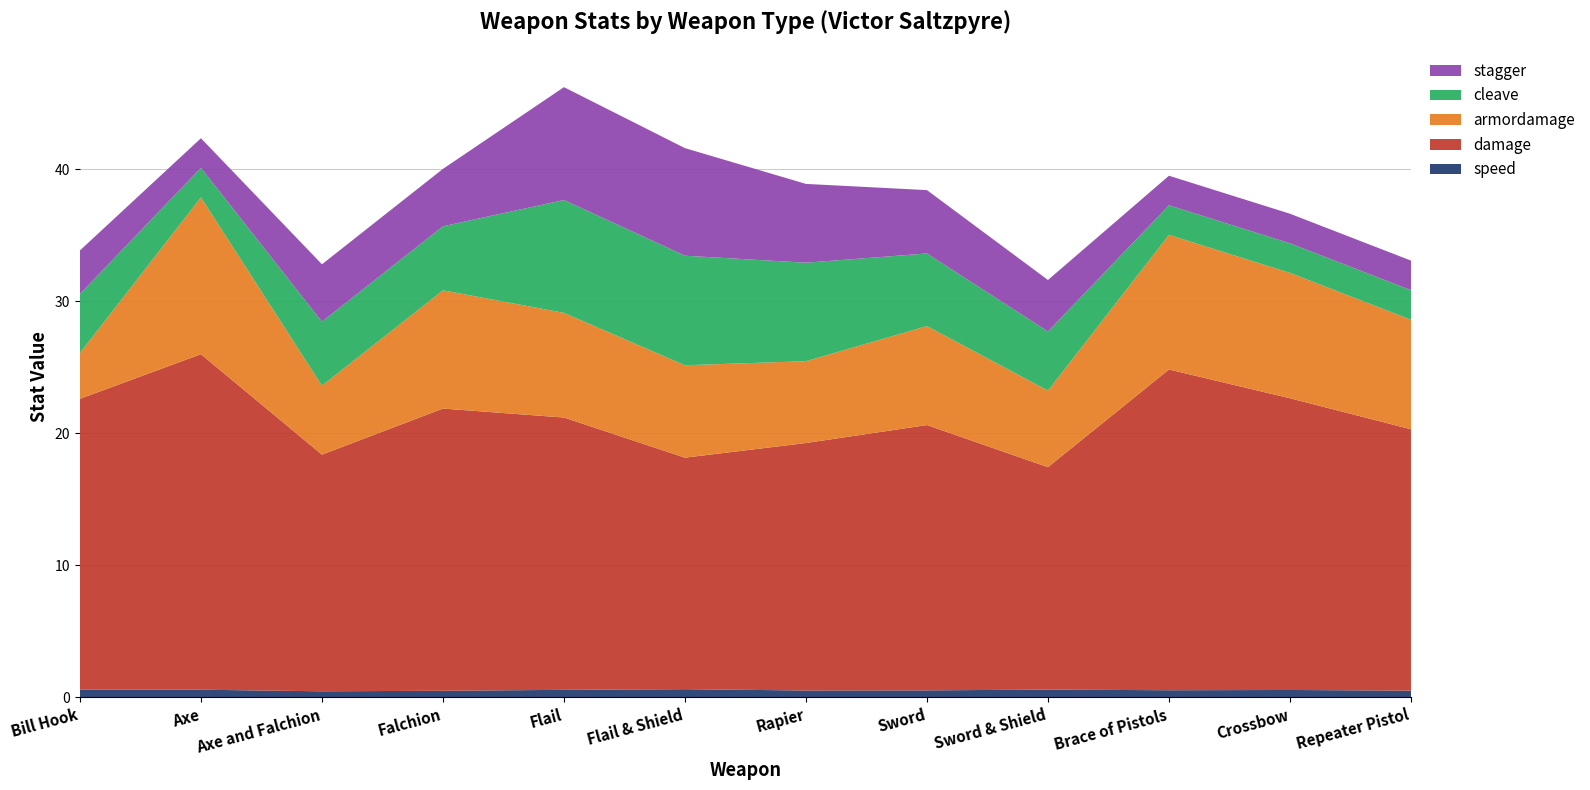

Reading left to right, transcribe all the data shown in this chart.

speed: Bill Hook=0.6	Axe=0.6	Axe and Falchion=0.5	Falchion=0.5	Flail=0.6	Flail & Shield=0.6	Rapier=0.5	Sword=0.5	Sword & Shield=0.6	Brace of Pistols=0.5	Crossbow=0.6	Repeater Pistol=0.5
damage: Bill Hook=22.0	Axe=25.4	Axe and Falchion=17.9	Falchion=21.4	Flail=20.6	Flail & Shield=17.5	Rapier=18.8	Sword=20.1	Sword & Shield=16.9	Brace of Pistols=24.3	Crossbow=22.1	Repeater Pistol=19.8
armordamage: Bill Hook=3.5	Axe=11.9	Axe and Falchion=5.2	Falchion=9.0	Flail=7.9	Flail & Shield=7.0	Rapier=6.2	Sword=7.5	Sword & Shield=5.8	Brace of Pistols=10.2	Crossbow=9.5	Repeater Pistol=8.3
cleave: Bill Hook=4.5	Axe=2.2	Axe and Falchion=4.8	Falchion=4.8	Flail=8.6	Flail & Shield=8.3	Rapier=7.5	Sword=5.5	Sword & Shield=4.5	Brace of Pistols=2.2	Crossbow=2.2	Repeater Pistol=2.2
stagger: Bill Hook=3.3	Axe=2.2	Axe and Falchion=4.3	Falchion=4.3	Flail=8.6	Flail & Shield=8.2	Rapier=6.0	Sword=4.8	Sword & Shield=3.9	Brace of Pistols=2.2	Crossbow=2.2	Repeater Pistol=2.2